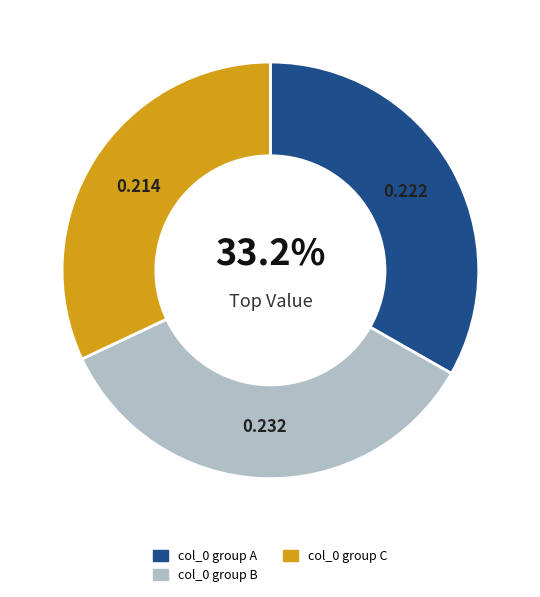

To the nearest percent, what is the difference between the largest and smallest slice percentages?

3%